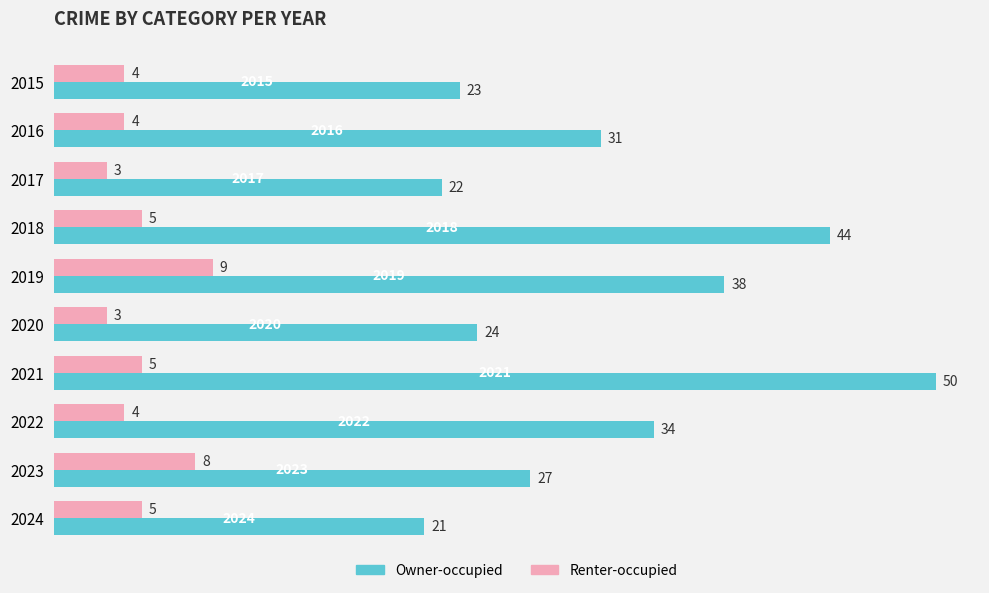

What is the minimum value for Renter-occupied?

3